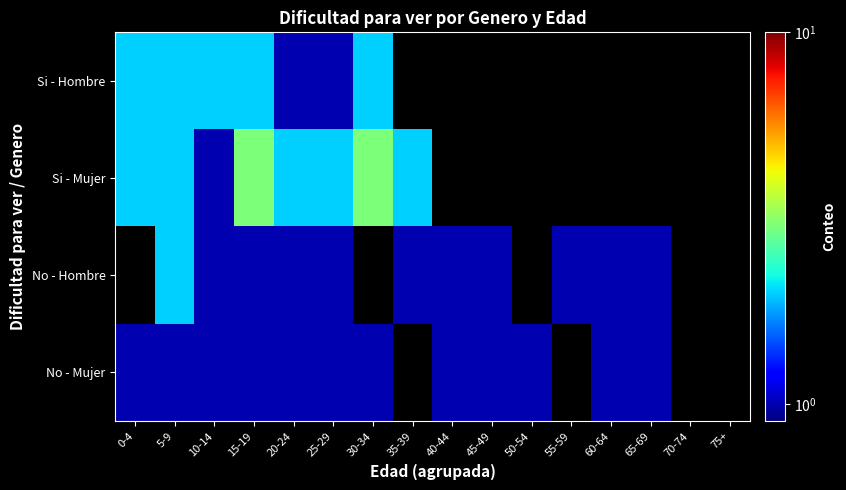

Which category has the lowest value in the Si - Hombre series?

20-24